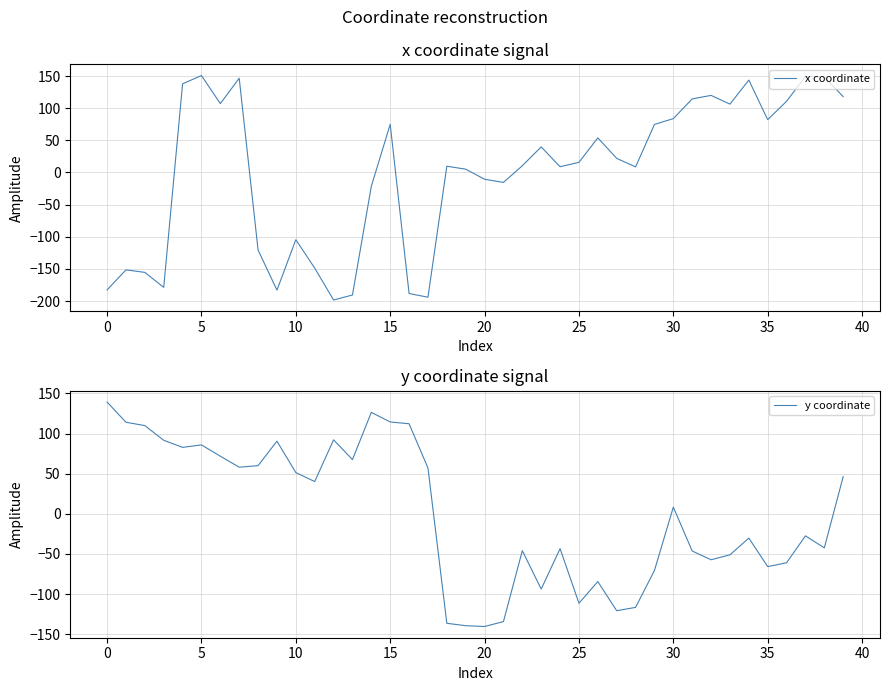

What is the highest value of the x coordinate series?

150.7